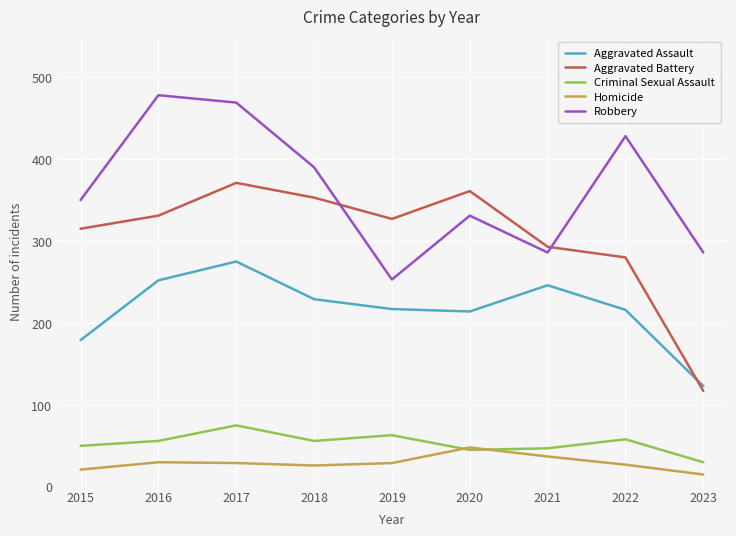

List the series in order of their peak value, highest first.

Robbery, Aggravated Battery, Aggravated Assault, Criminal Sexual Assault, Homicide